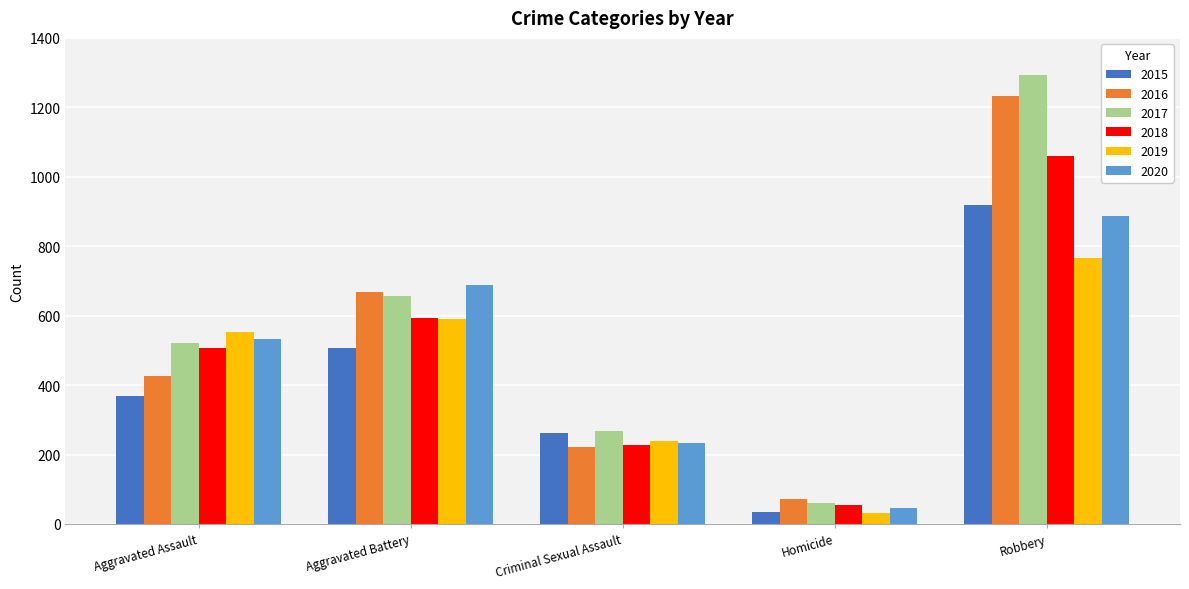

Does the chart contain any negative values?

No